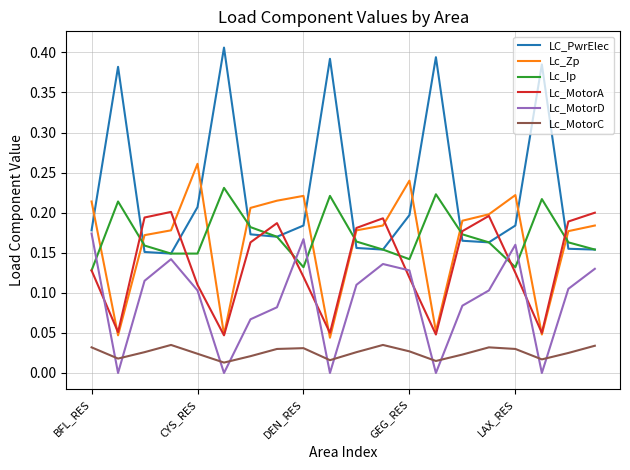

Which series has the largest total across all categories?

LC_PwrElec